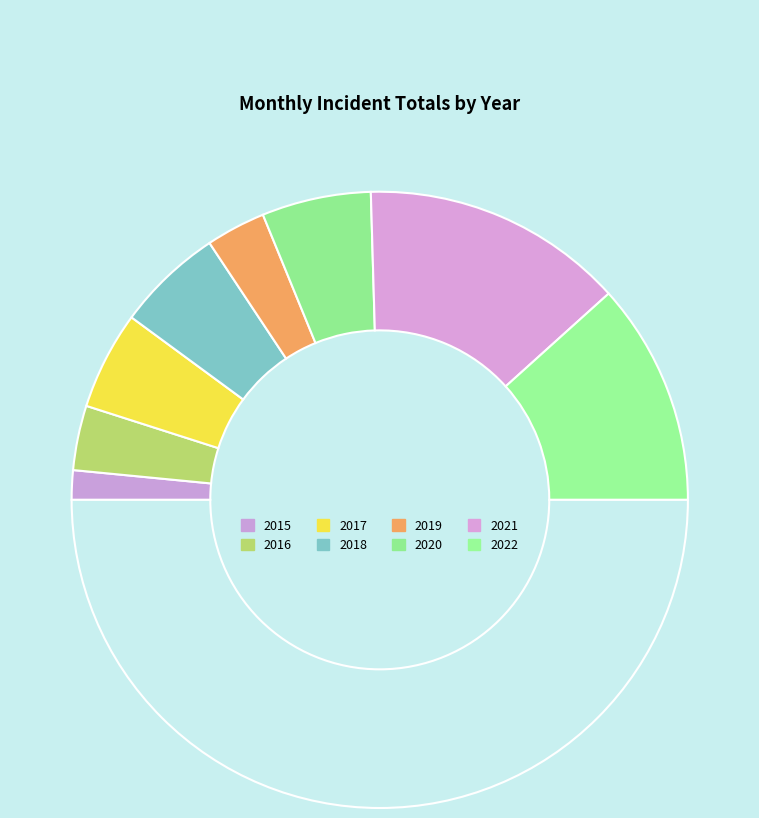

Count the number of slices in the pie.

9